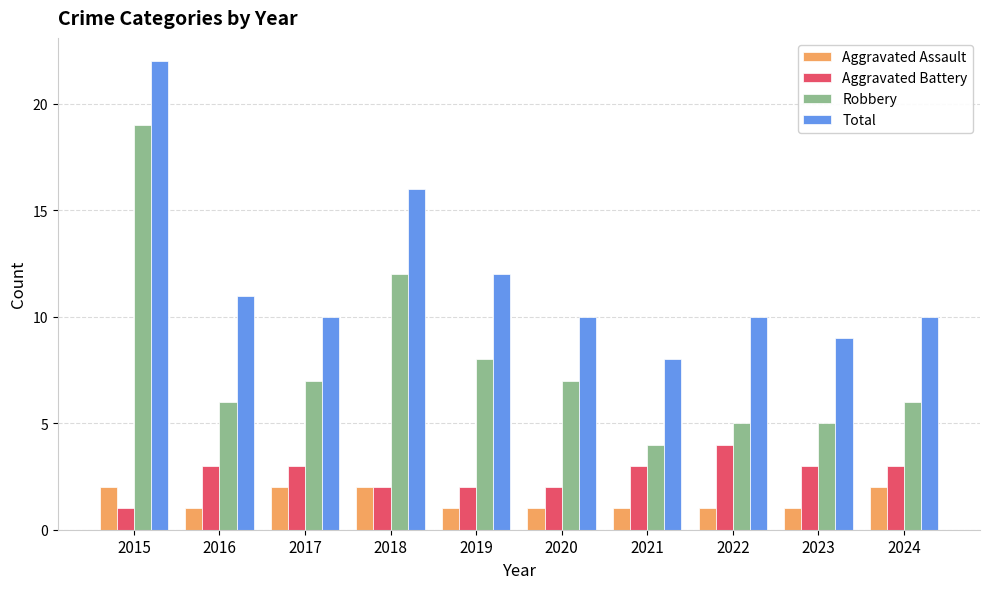

What is the difference between the maximum and minimum values in the Aggravated Battery series?

3